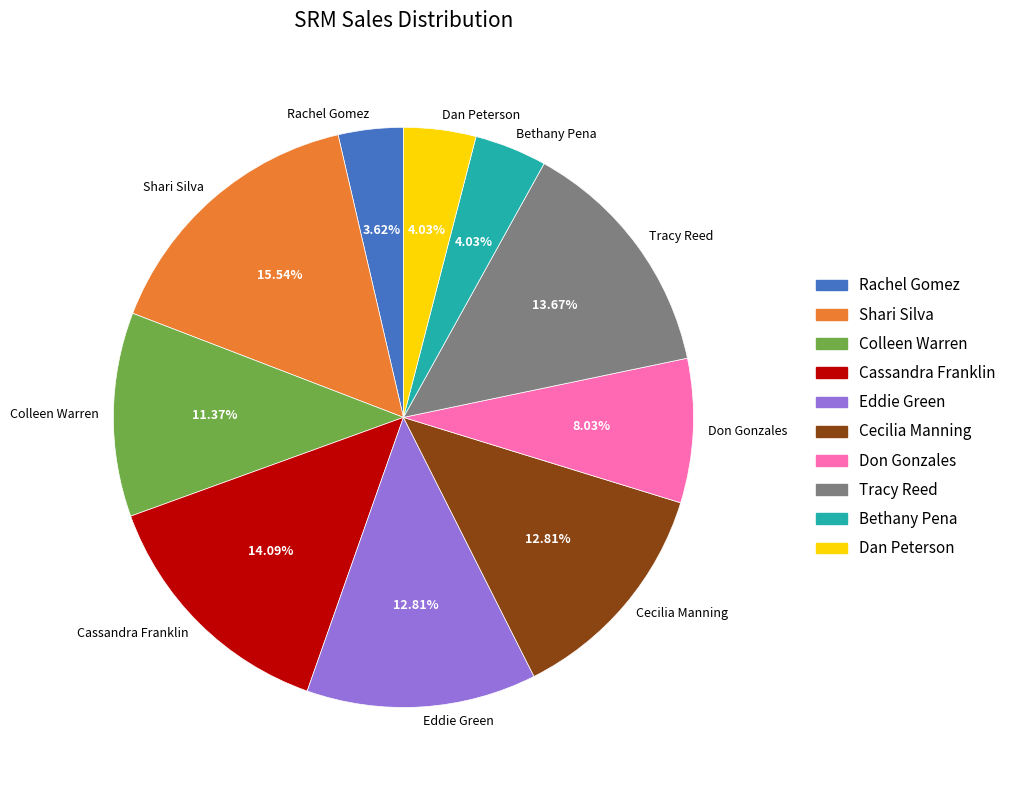

To the nearest percent, what is the average slice percentage?

10%